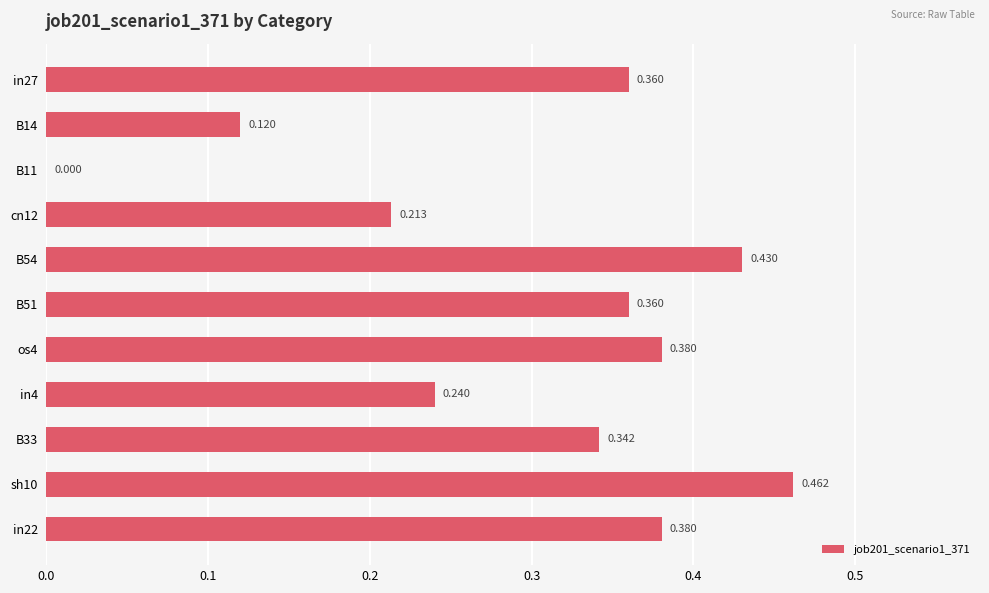

How many values are above zero?

10